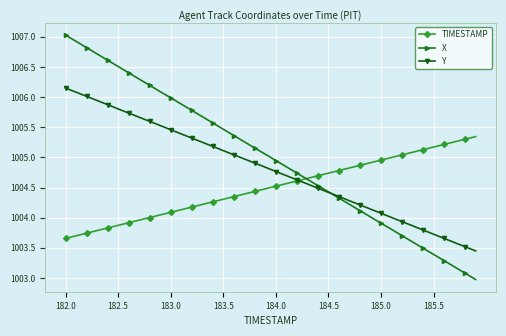

What is the difference between the maximum and second lowest values in the Y series?

2.6